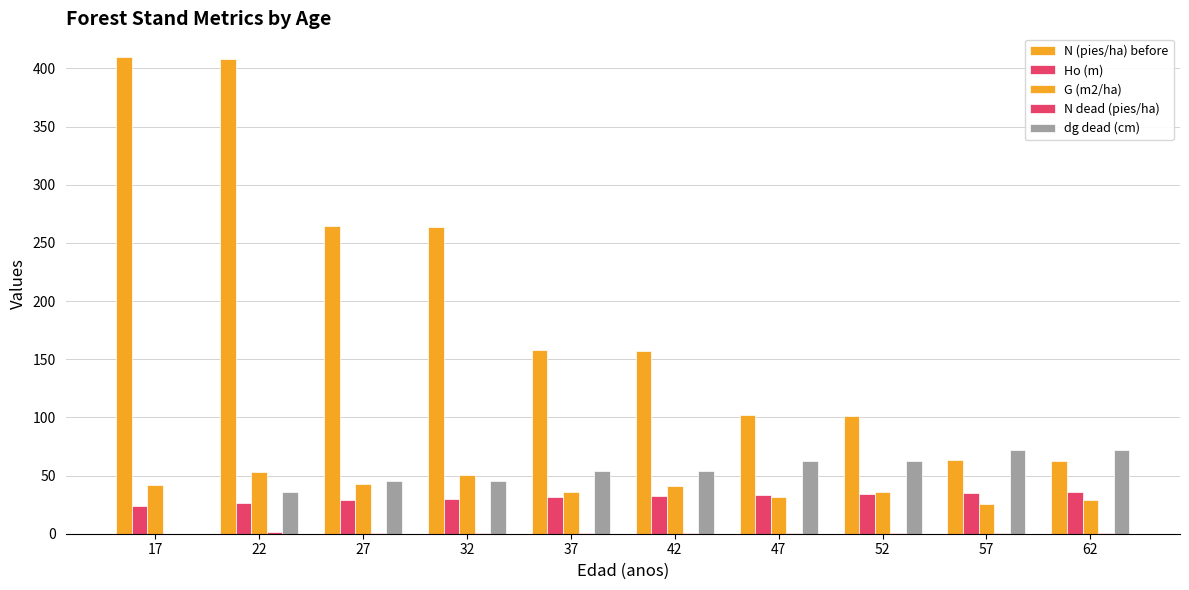

How many values in dg dead (cm) are above zero?

9